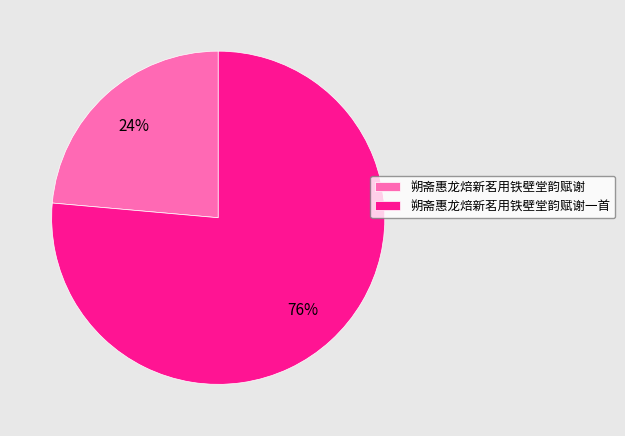

Which slice is the largest?

朔斋惠龙焙新茗用铁壁堂韵赋谢一首